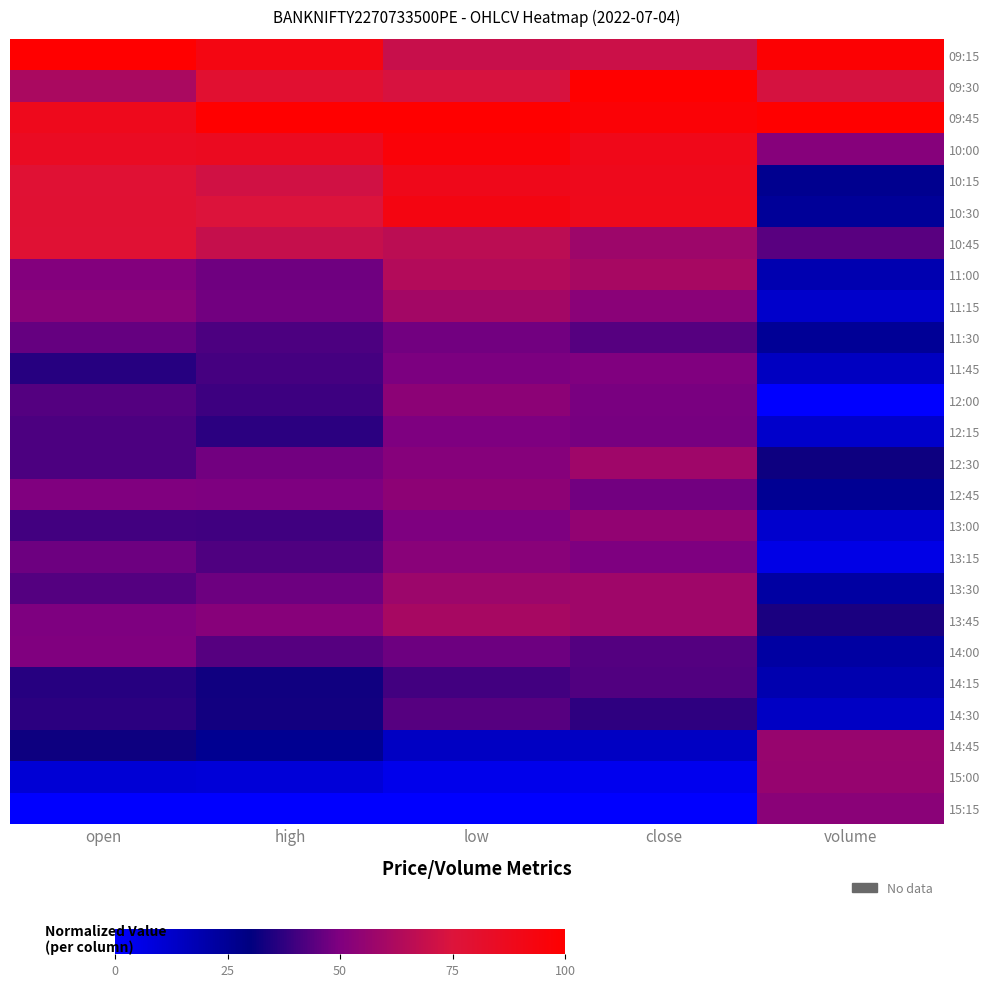

At which label is 13:15 closest to 0?

volume